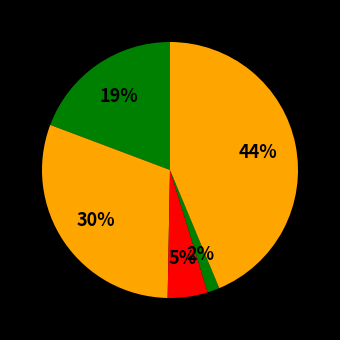

How many segments does this pie chart have?

5